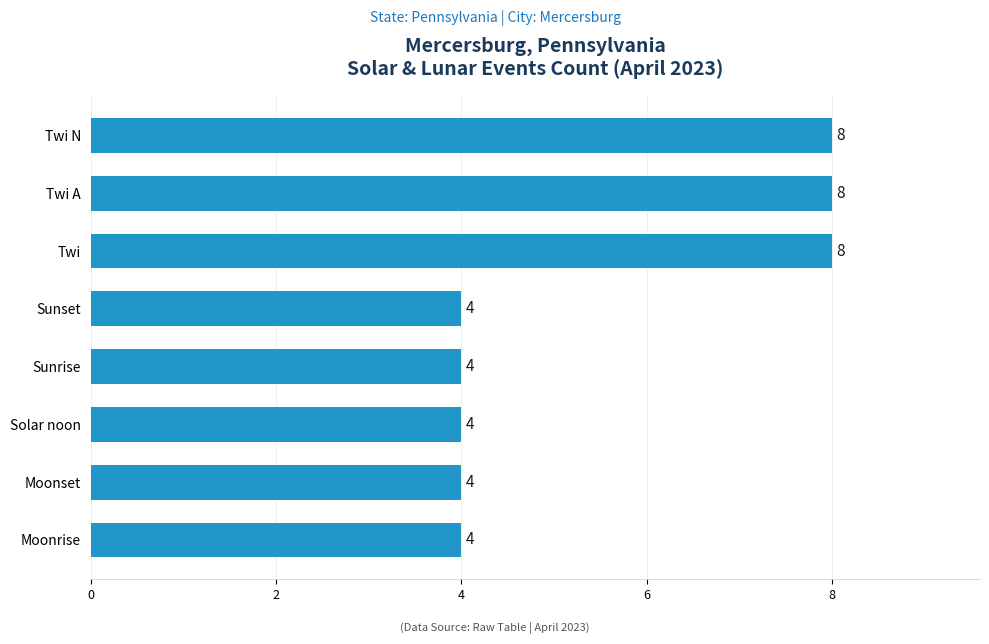

How many bars are there in total?

8